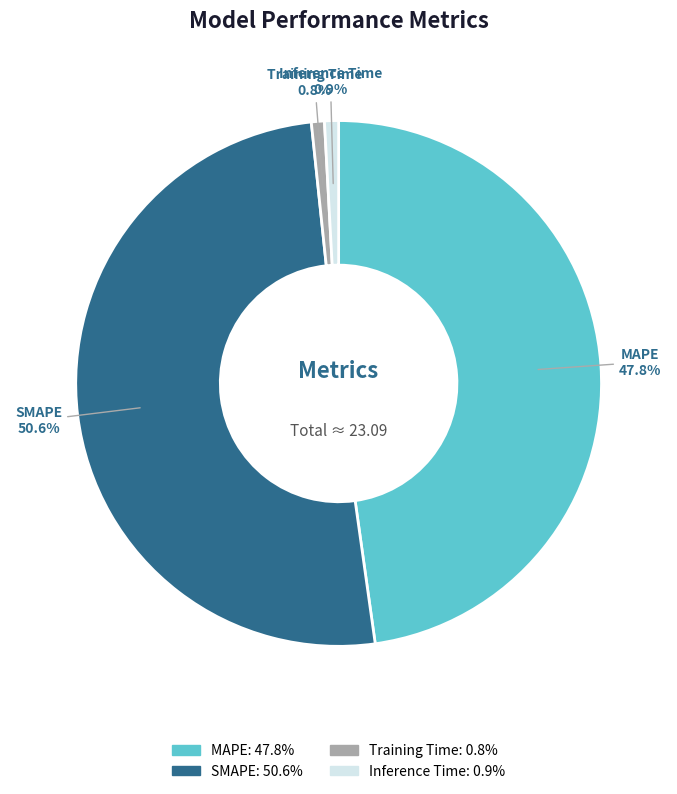

Combined, what portion of the pie is Inference Time: 0.9% and SMAPE: 50.6%?

51.4%